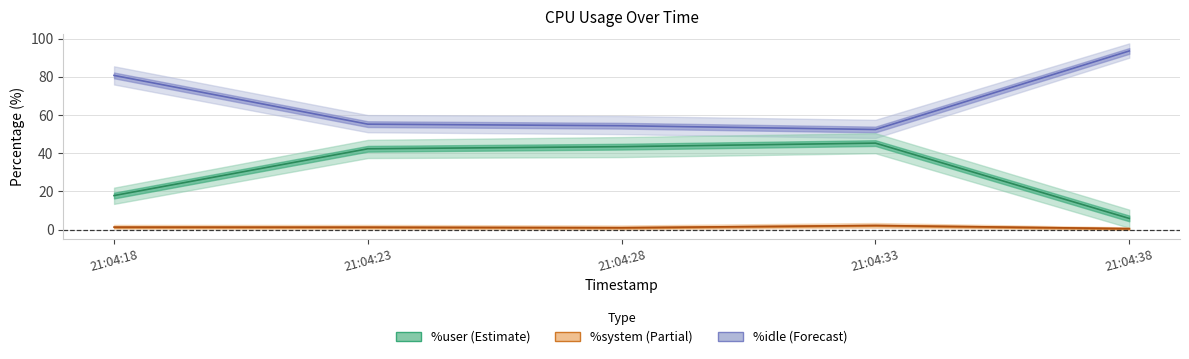

The value of %user at 21:04:28 is 43.5. True or false?

True